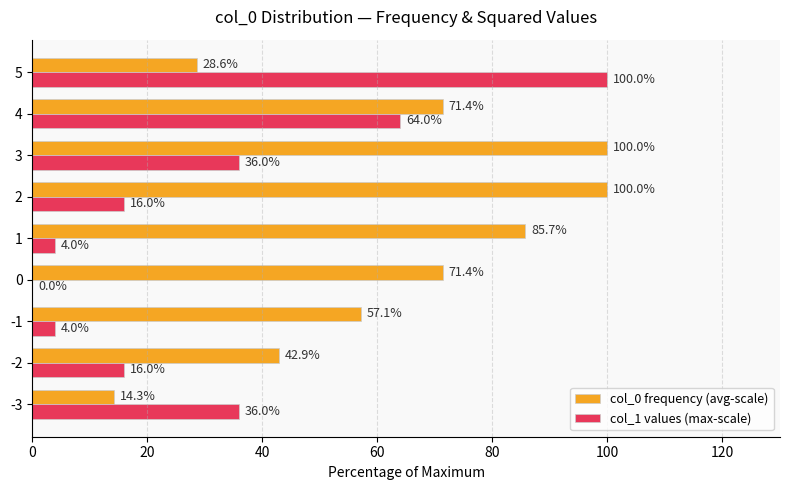

What is the sum of all col_1 values (max-scale) values?

276.0